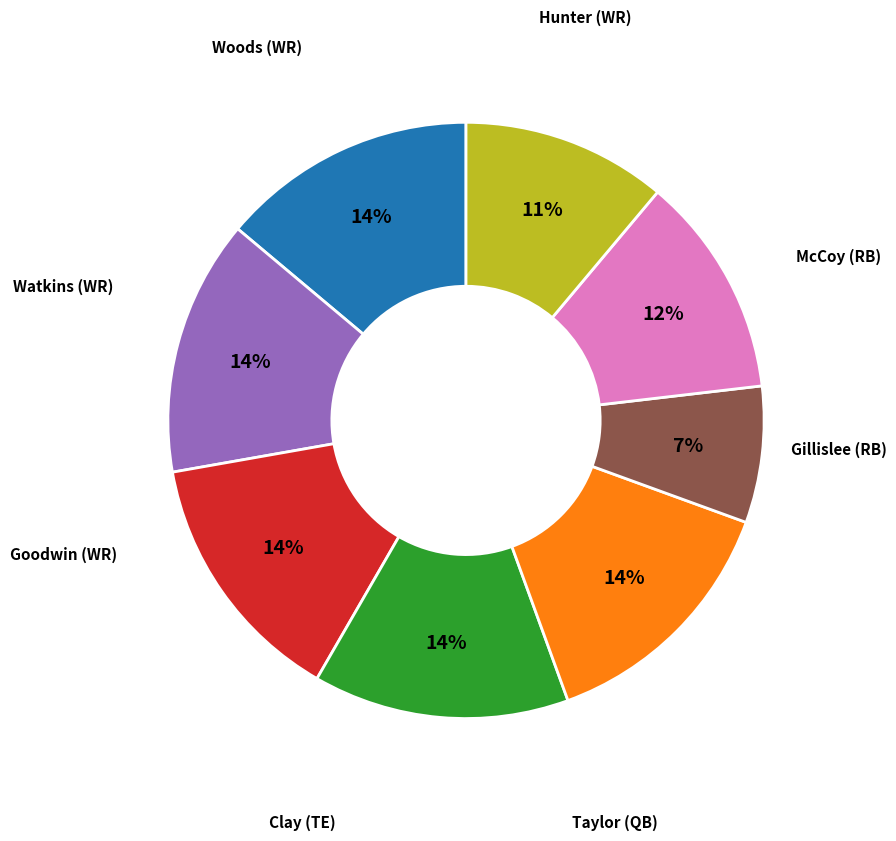

Does any single category account for the majority?

No